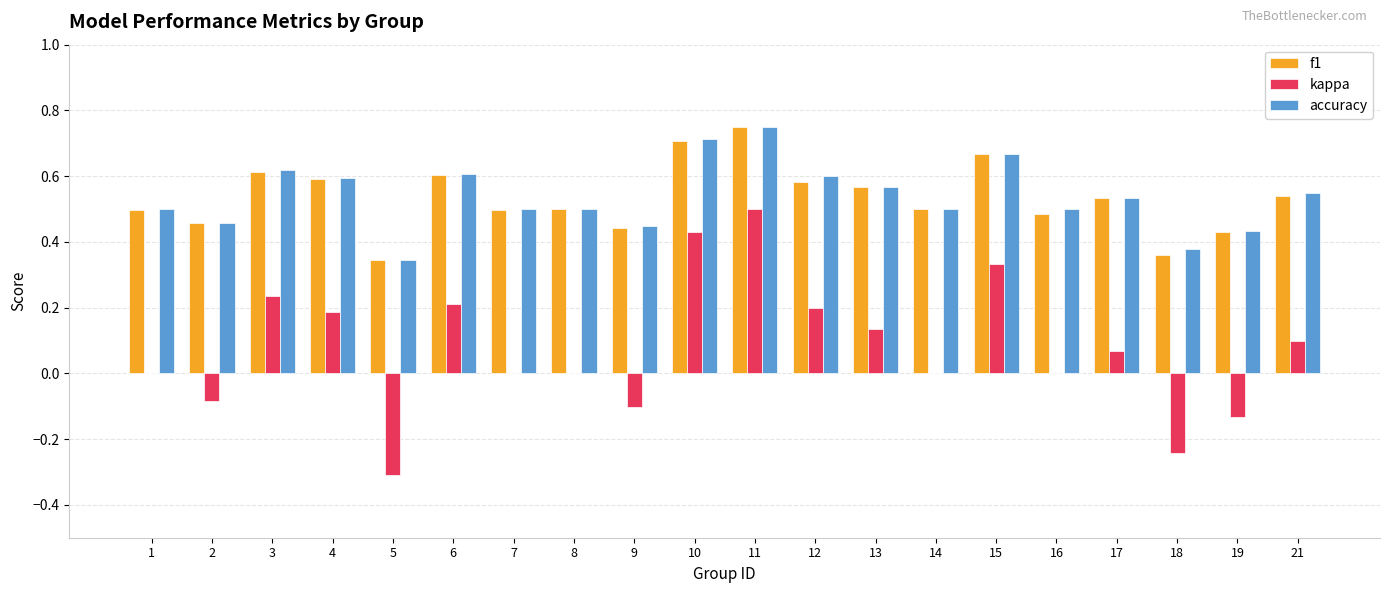

What is the sum of all f1 values?

10.7